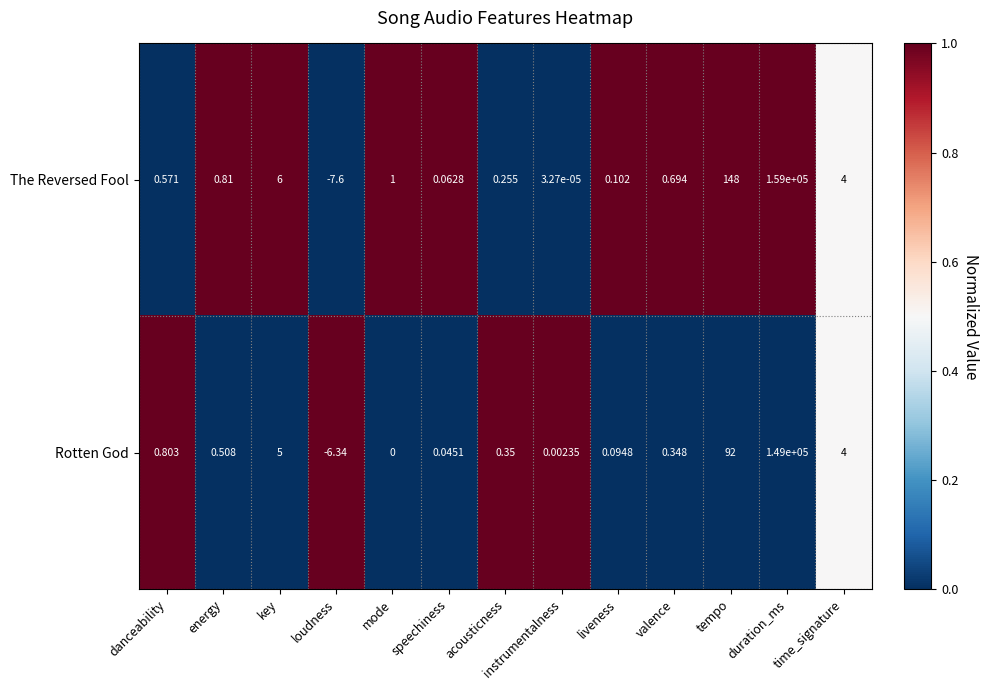

Where does the Rotten God series first go above 0?

danceability